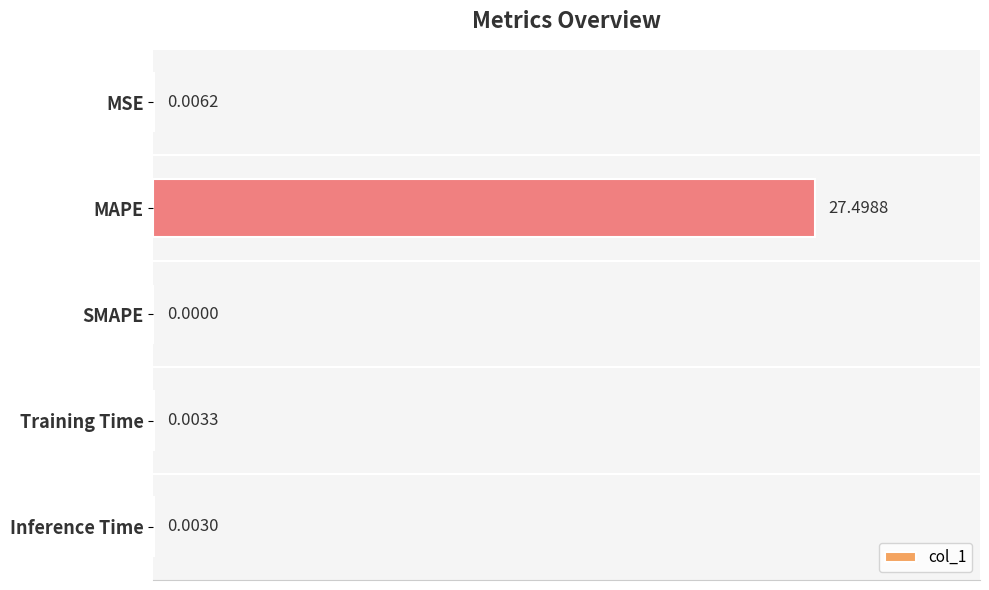

What is the sum of all values?

27.5